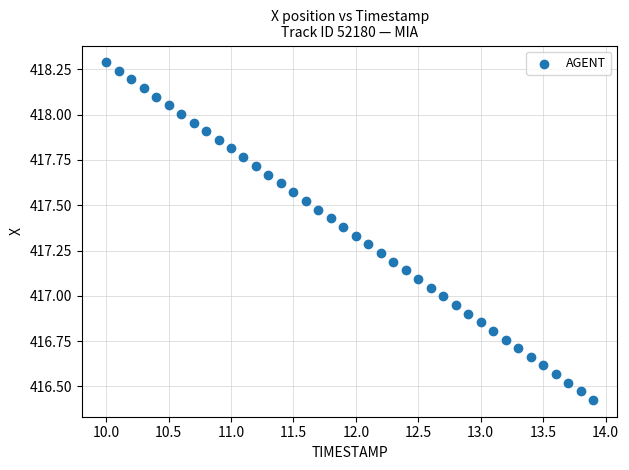

What is the range of Y values (max minus min)?

1.9